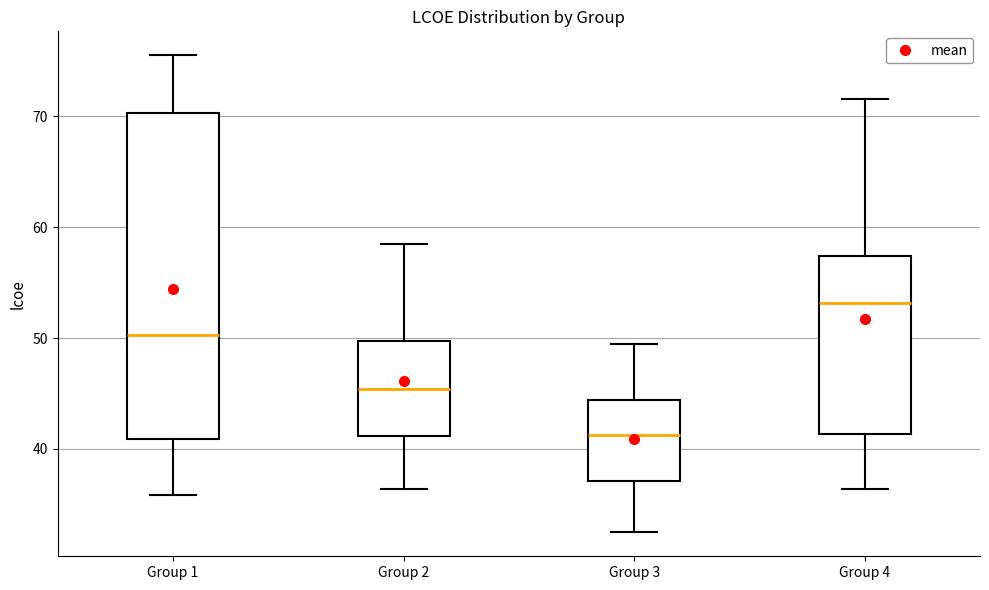

Reading left to right, read every box against the y-axis: the position of its median line, the range the box covers, and the ends of its whiskers. The values are not printed on the chart, so give them approximately, as read against the axis.

Group 1: median 50, box 41 to 70, whiskers 36 to 76
Group 2: median 45, box 41 to 50, whiskers 36 to 59
Group 3: median 41, box 37 to 44, whiskers 32 to 49
Group 4: median 53, box 41 to 57, whiskers 36 to 72